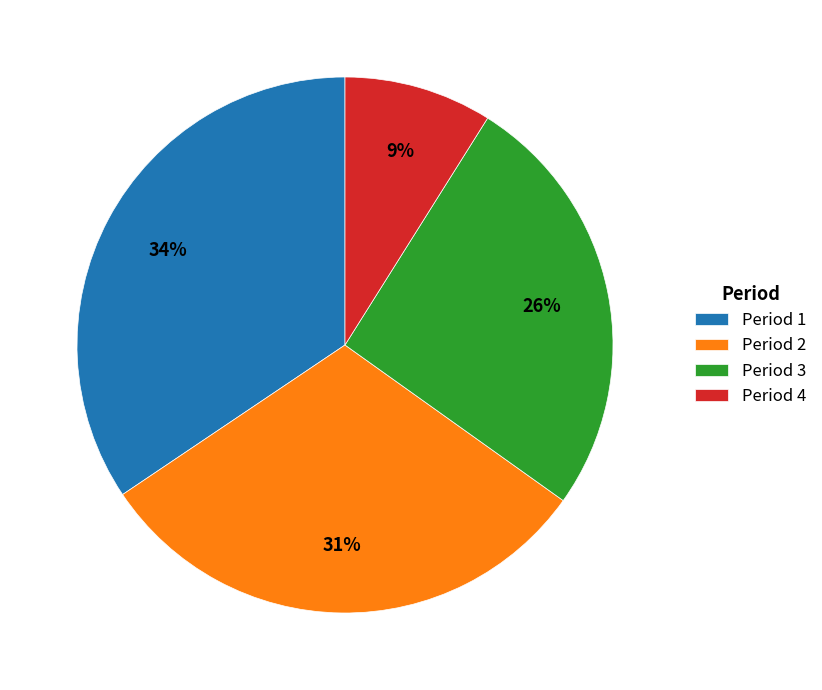

Which has a higher value, Period 2 or Period 4?

Period 2